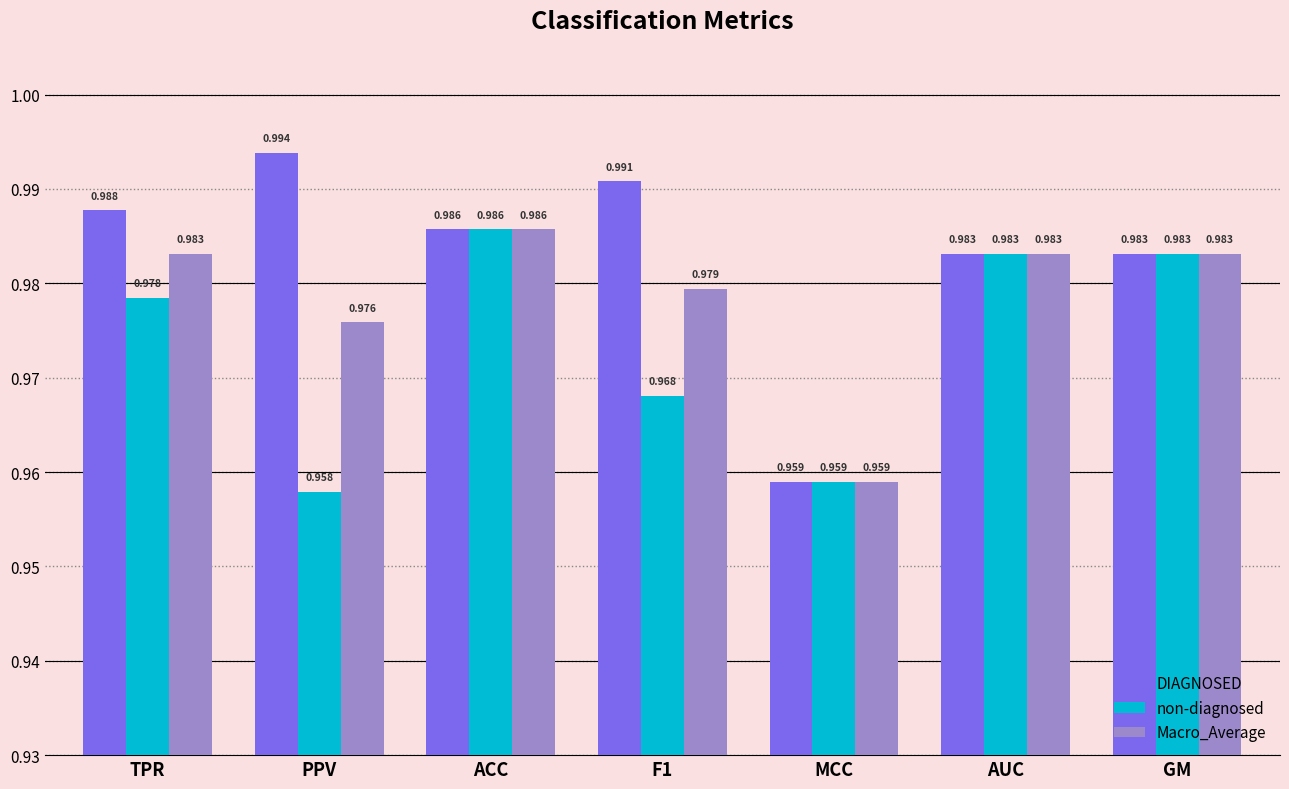

What is the sum of the non-diagnosed values at PPV and GM?

1.9